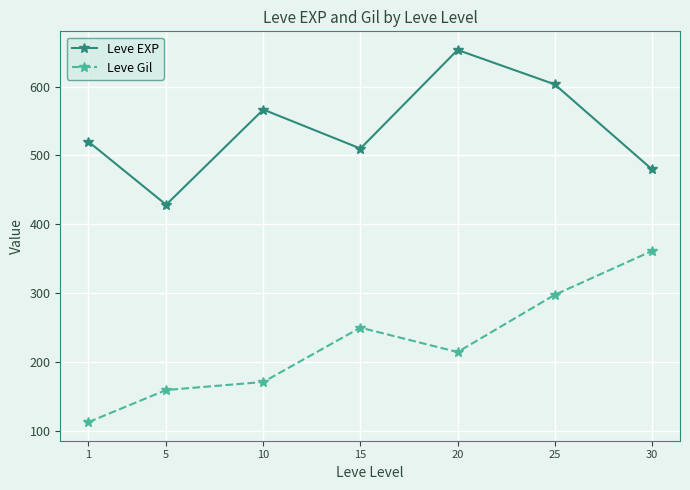

Reading left to right, extract all data points from this chart.

Leve EXP: 520.0	428.3	566.7	510.0	653.3	603.3	480.0
Leve Gil: 112.3	159.0	170.7	249.7	214.2	297.3	361.0